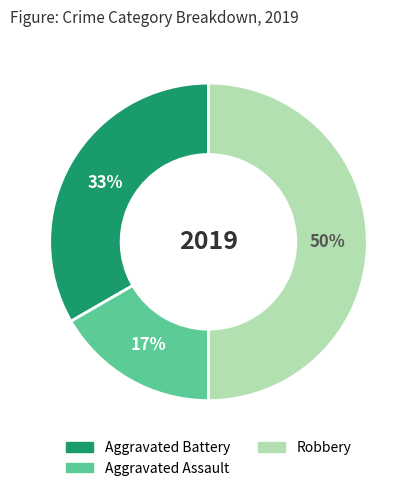

How many segments does this pie chart have?

3